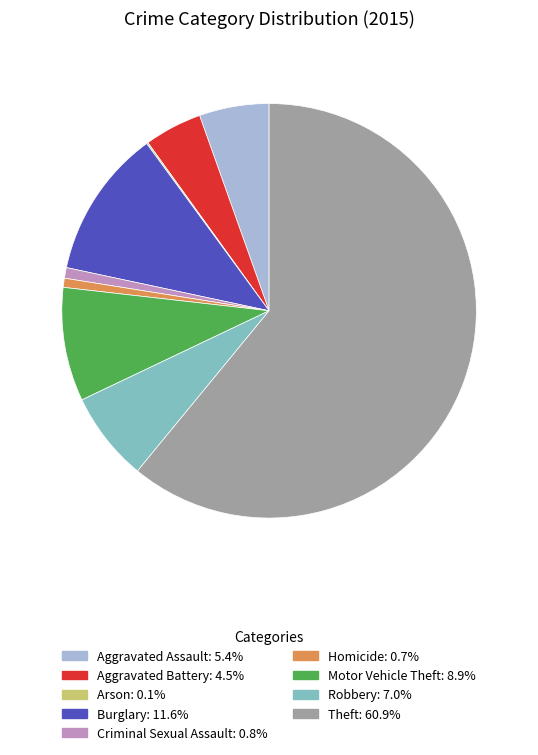

What is the ratio of the value at Aggravated Battery to the value at Robbery?

0.6